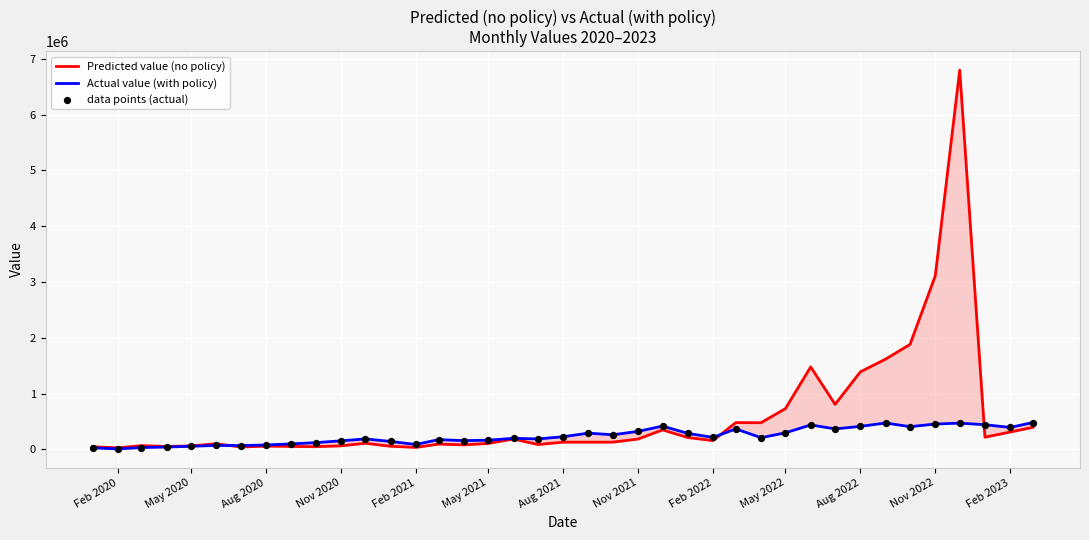

Which series contains the lowest Y value?

Actual value (with policy)